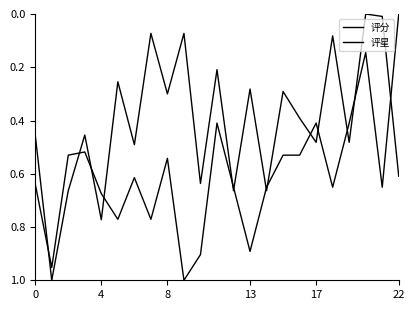

Does the chart have visible grid lines?

No